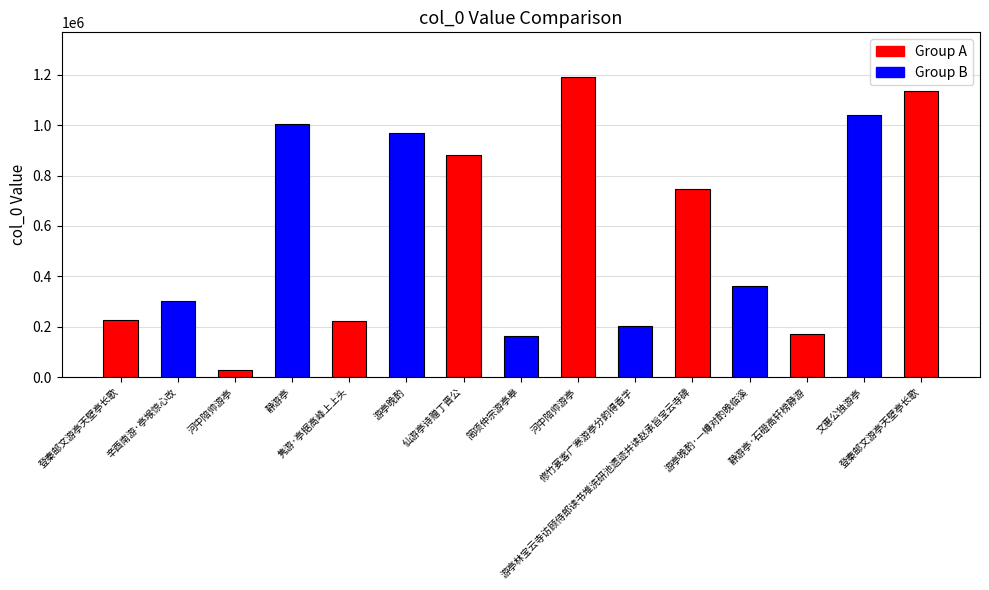

True or false: the data shows 761058 at 登秦邮文游亭天壁亭长歌.

False